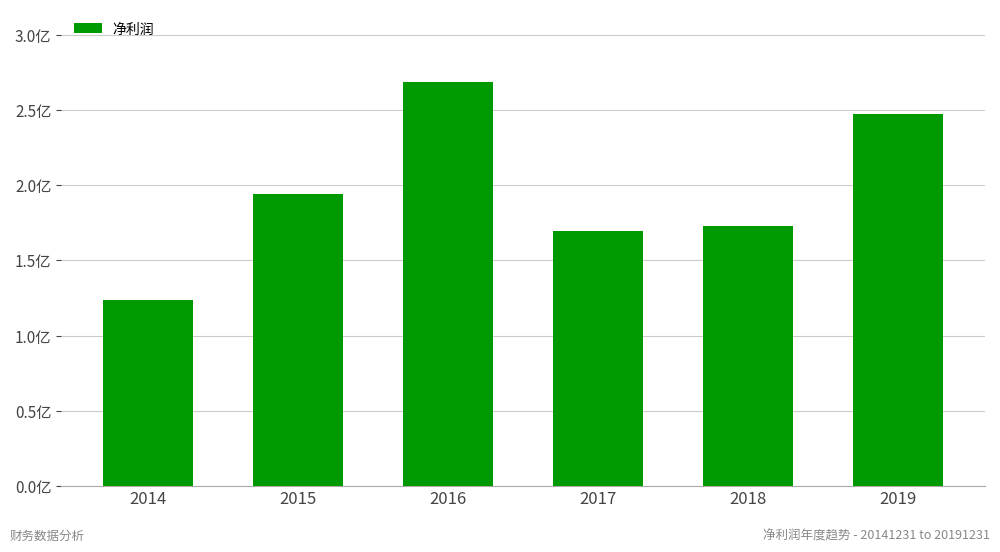

What is the change in value from 2014 to 2016?

+145025668.2